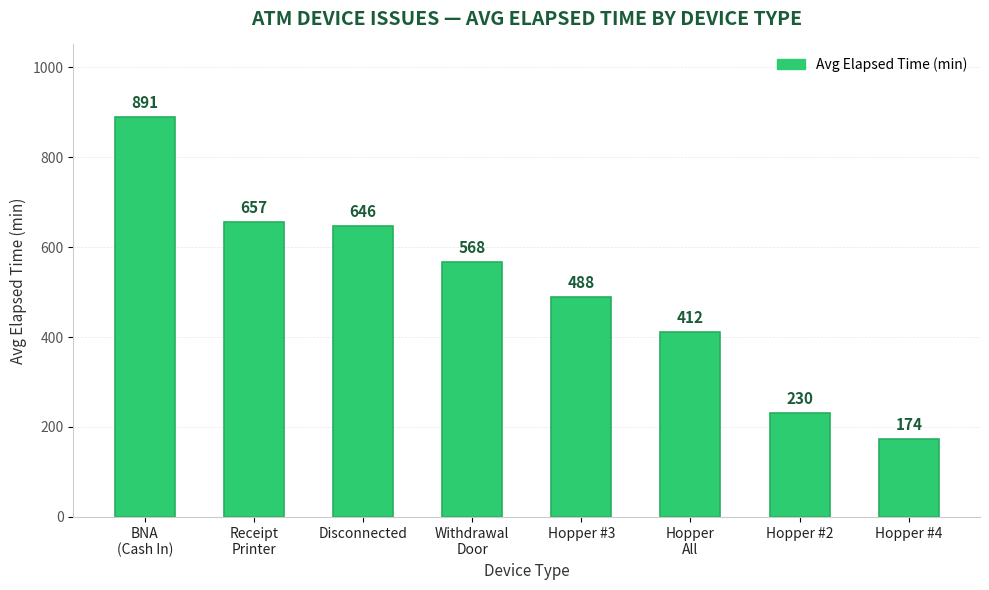

At which category does the chart reach its minimum across all series?

Hopper #4